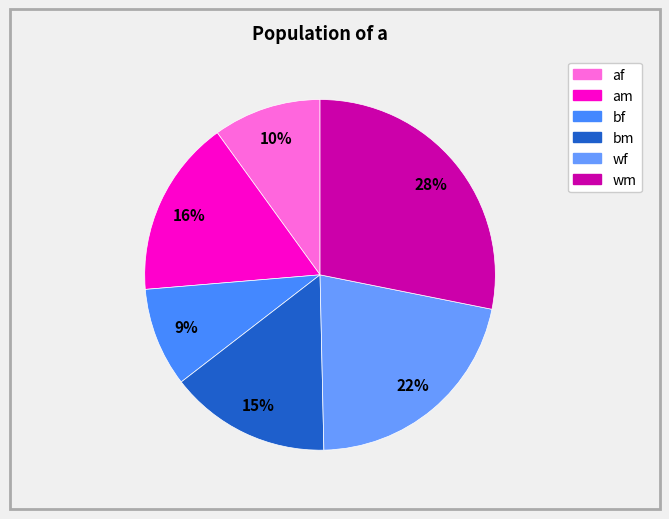

How many segments does this pie chart have?

6